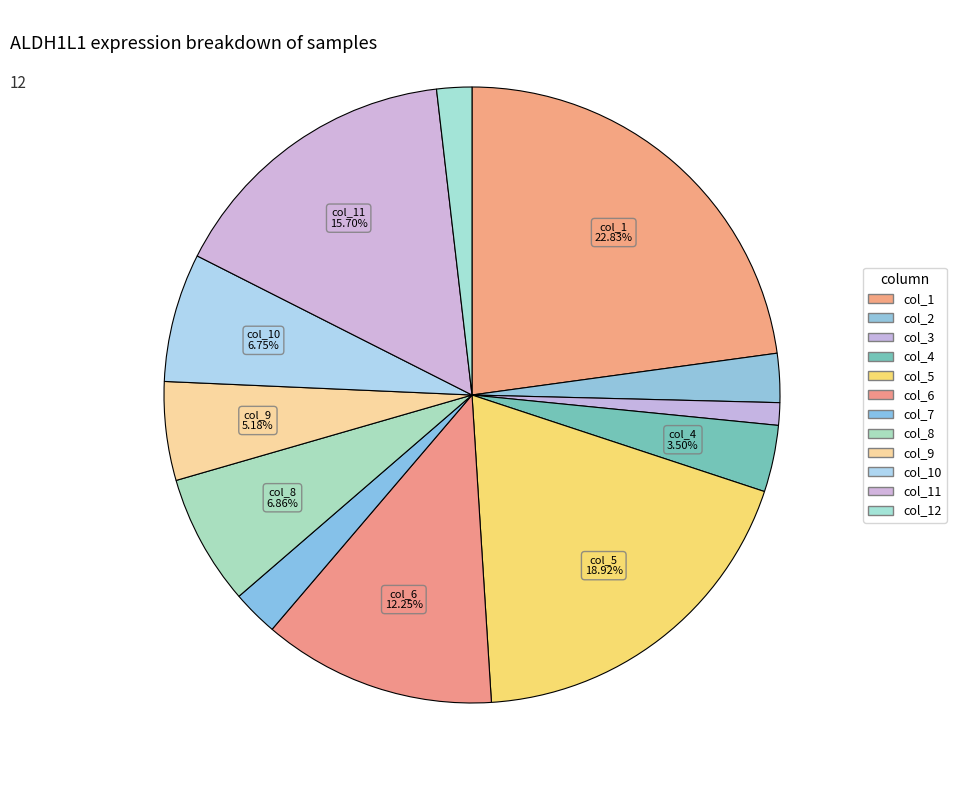

How many segments does this pie chart have?

12